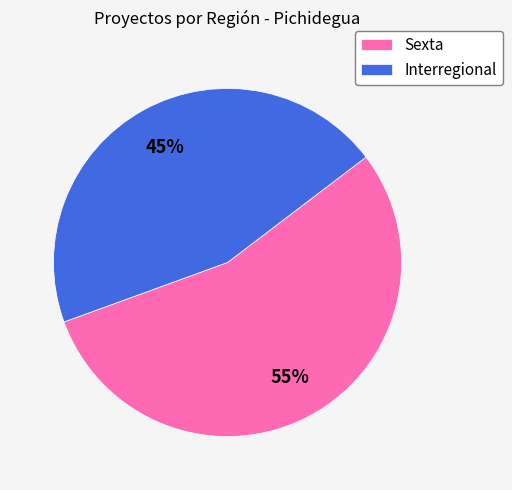

Does Interregional represent more than half of the total?

No